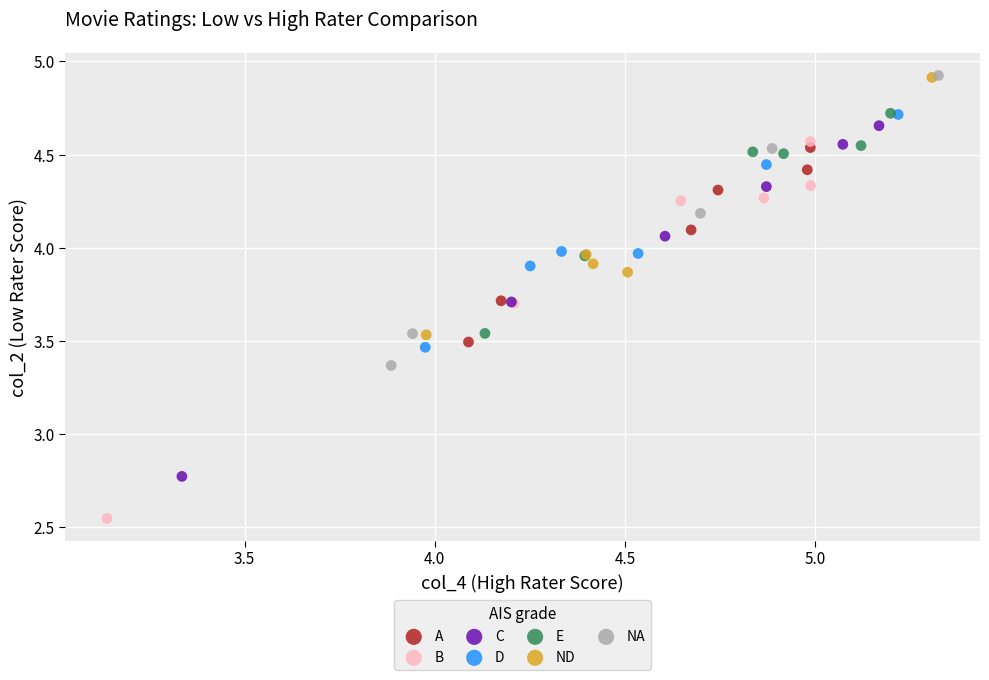

Which series contains the lowest Y value?

B